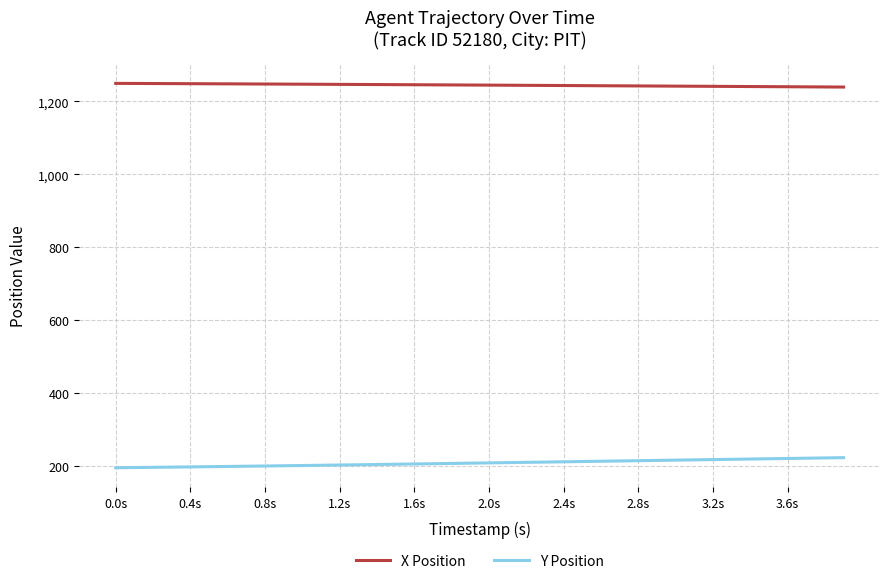

What is the highest value of the X Position series?

1249.7